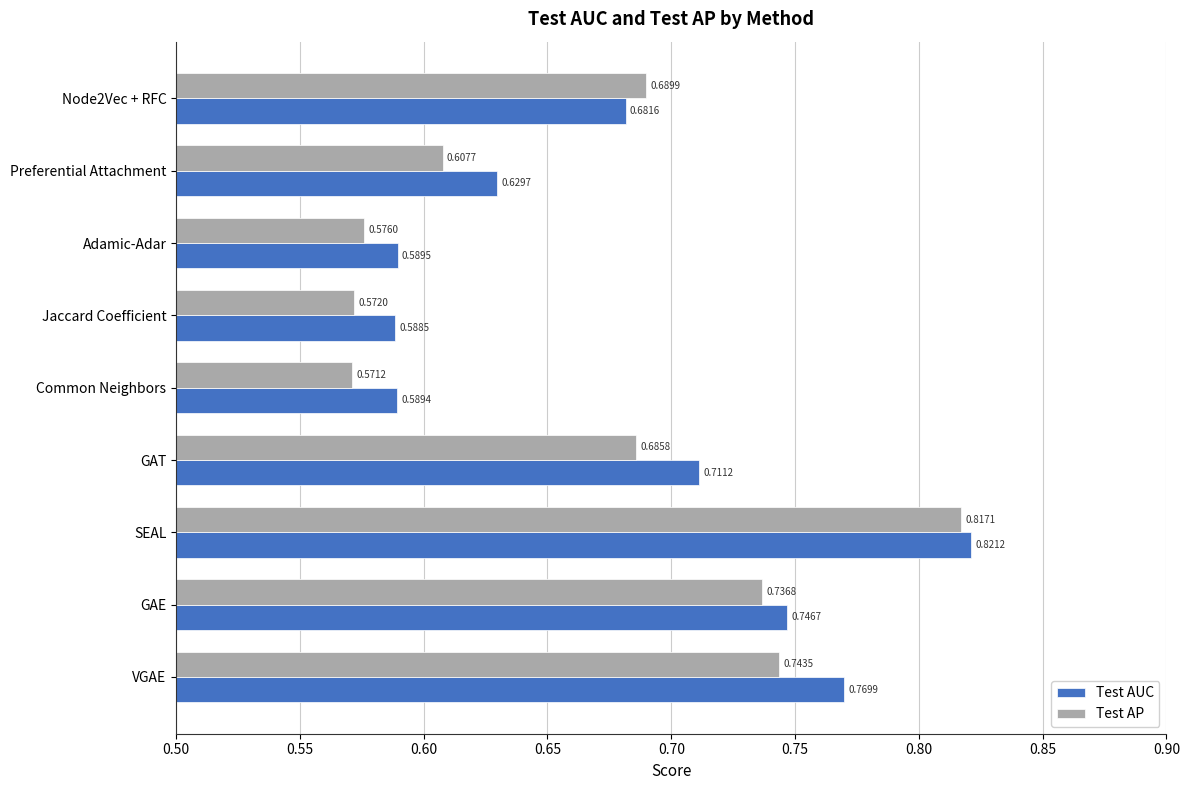

What is the sum of the Test AP values at SEAL and Node2Vec + RFC?

1.5